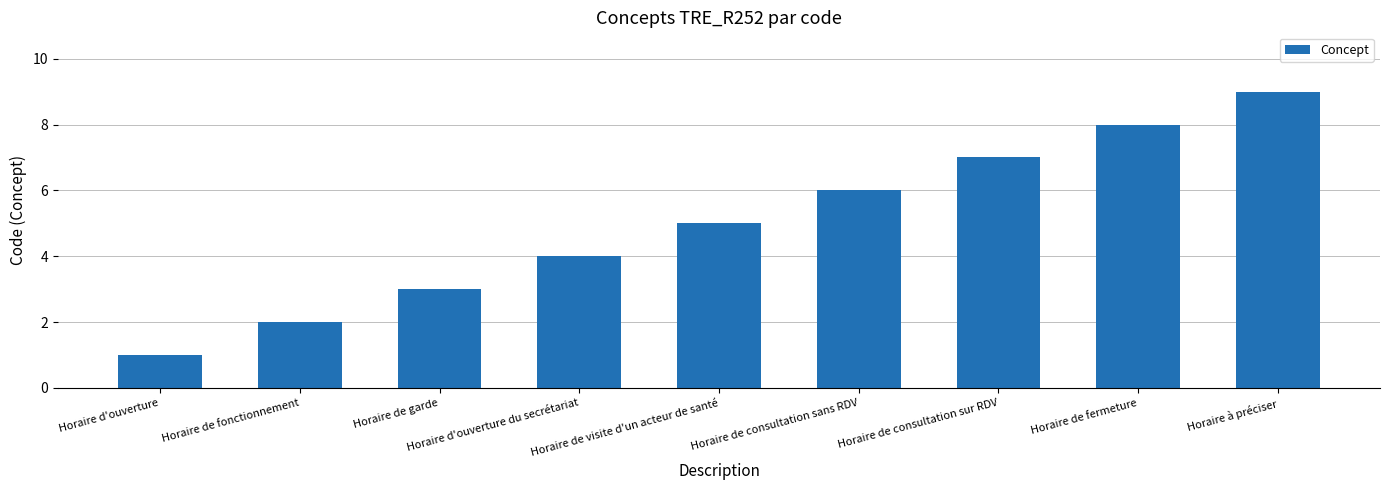

At which label is the value closest to 5?

Horaire de visite d'un acteur de santé